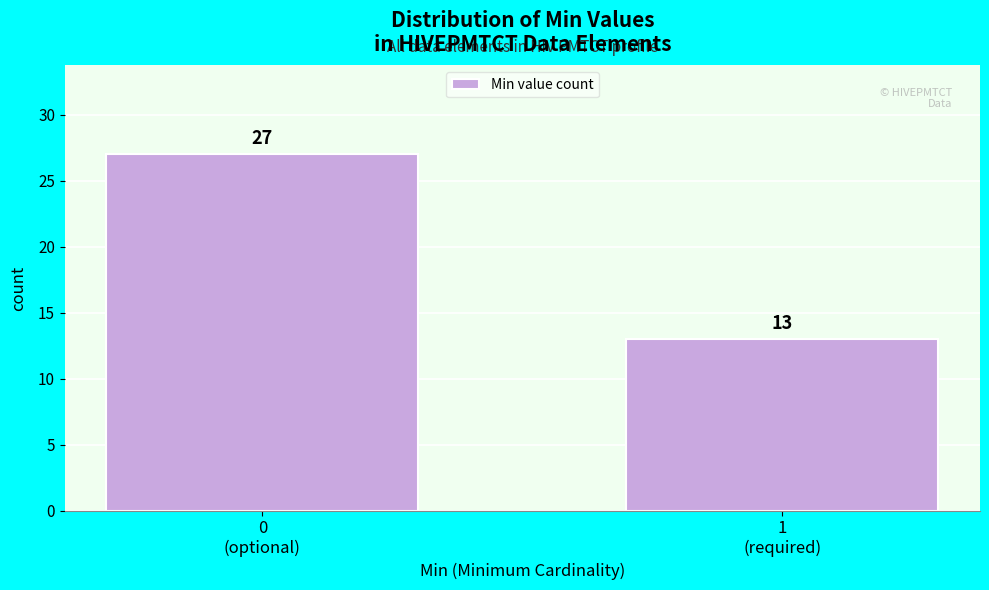

Reading left to right, list all the values displayed in this chart.

27	13